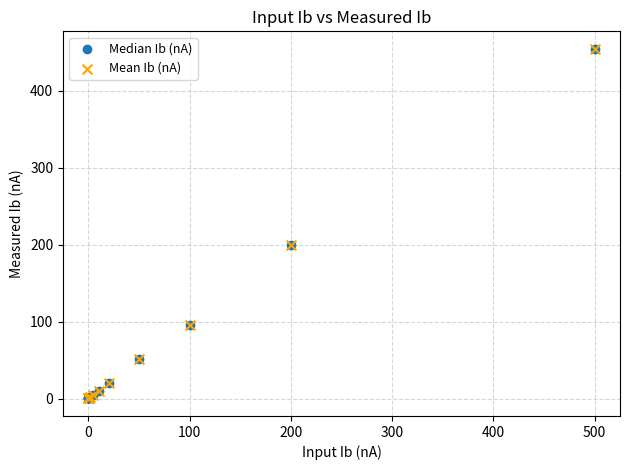

What are all the series names shown in the legend?

Median Ib (nA), Mean Ib (nA)